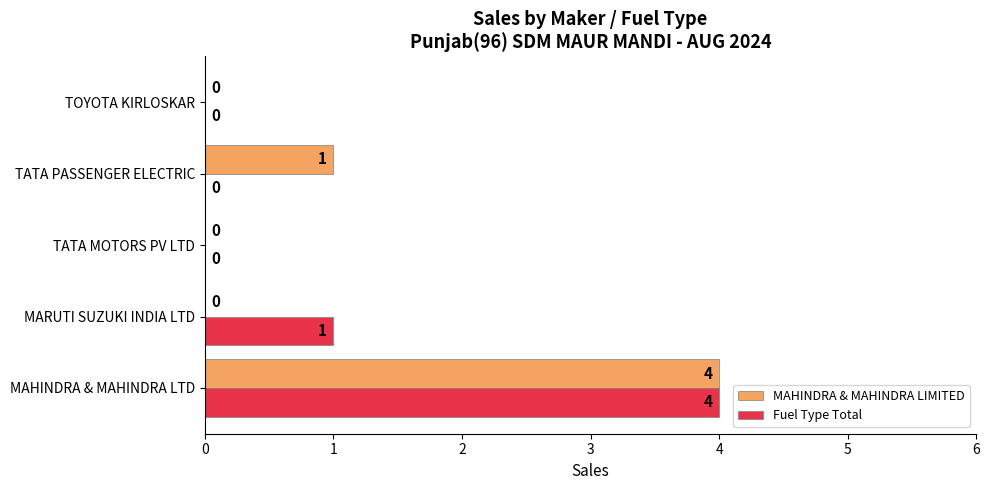

At which category is the sum across all series the highest?

MAHINDRA & MAHINDRA LTD